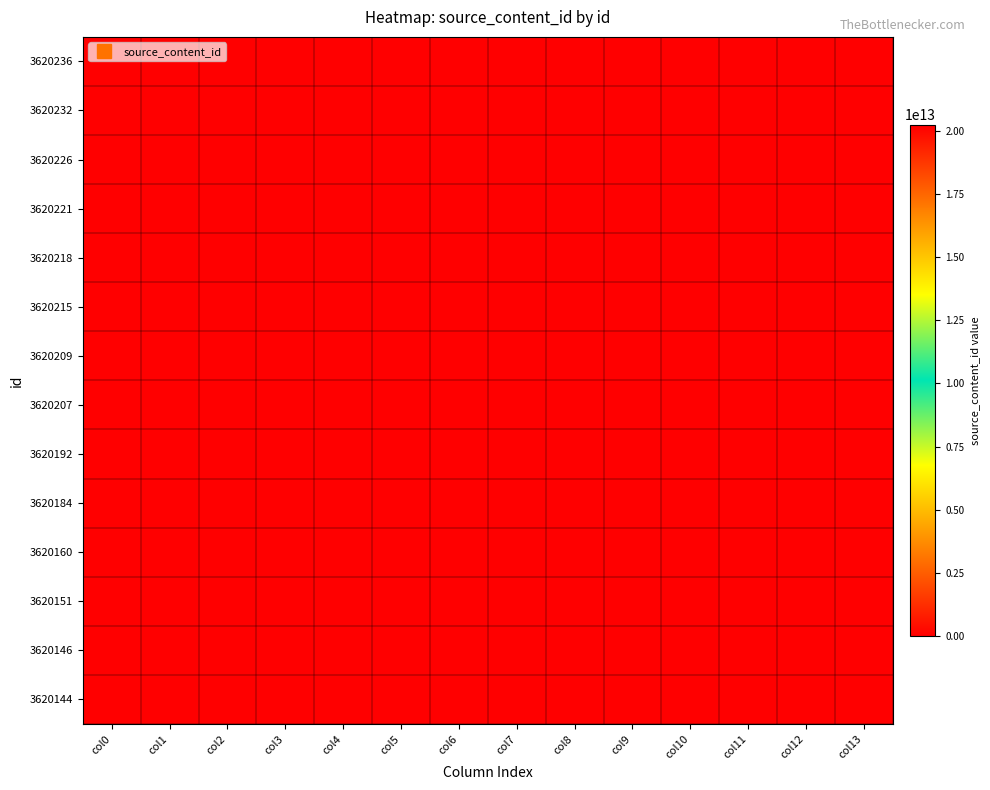

What is the spread (max minus min) of values at col8?

20240516140359